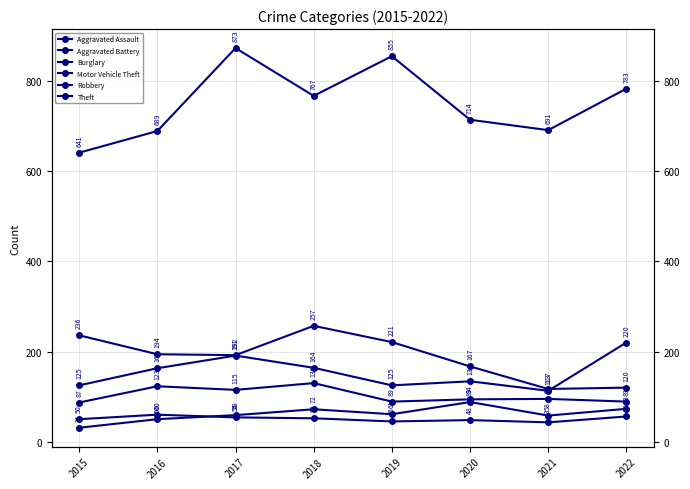

At which label does Motor Vehicle Theft reach its minimum?

2021